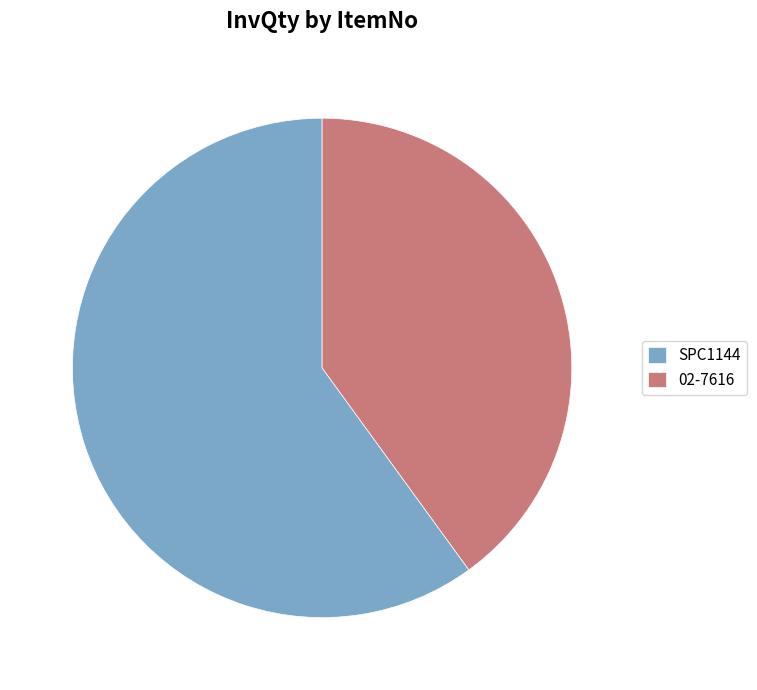

What is the smallest slice in the pie chart?

02-7616